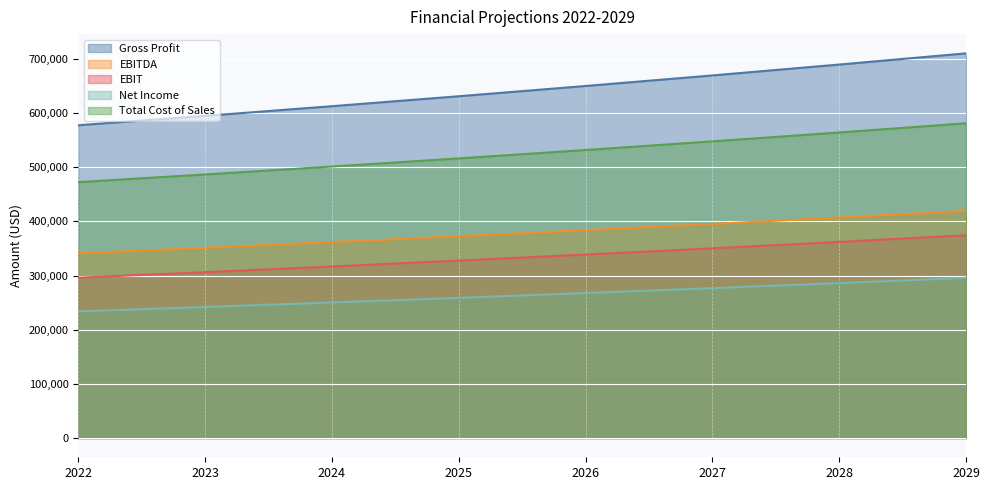

What is the spread (max minus min) of values at 2029?

414486.4